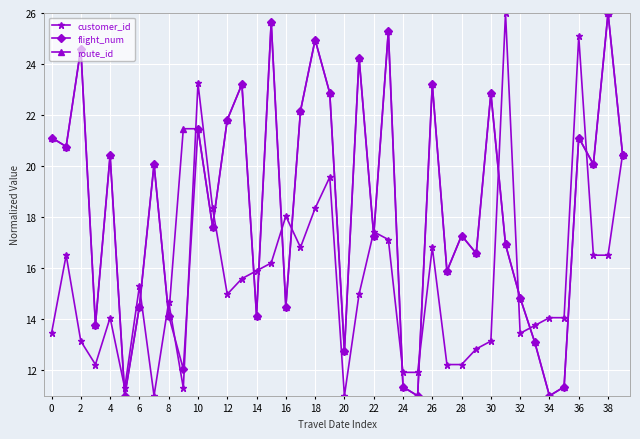

What is the value of the customer_id point at the 25th from the left?

11.9